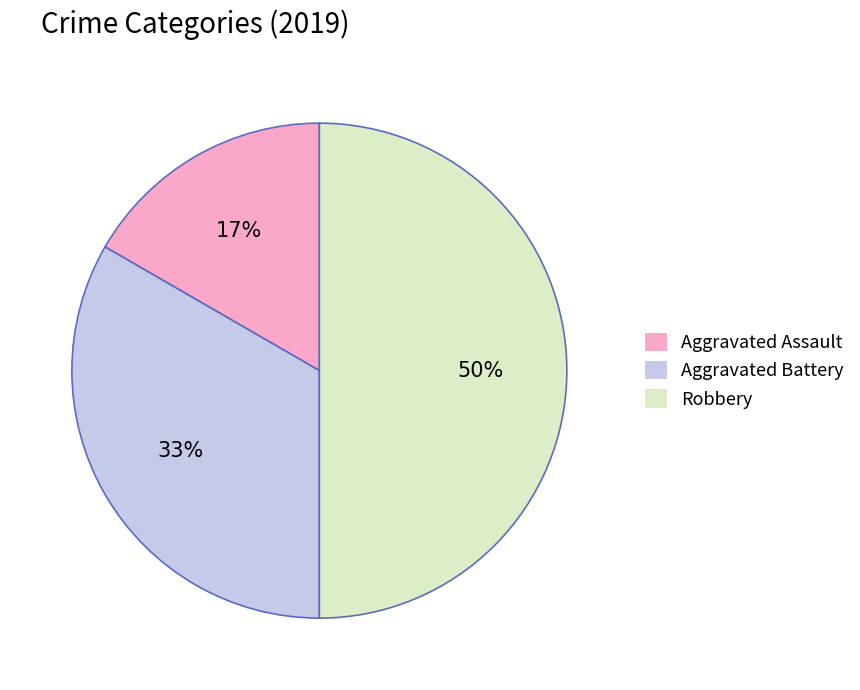

Does Aggravated Battery account for over 50% of the chart?

No